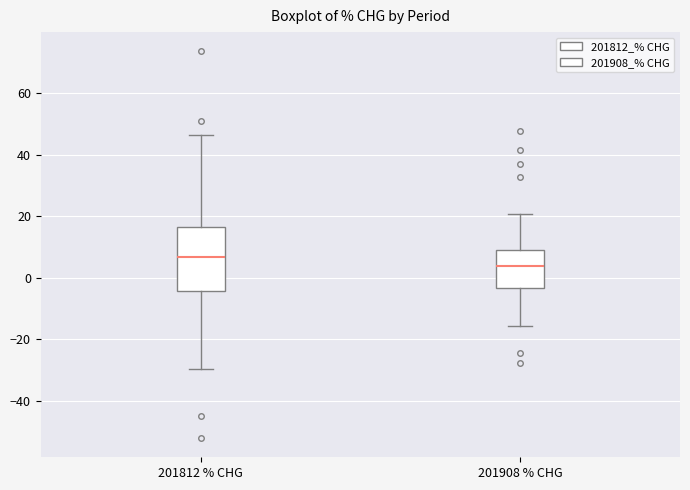

Reading left to right, transcribe this box plot: for each box, give where its median line is, the range the box spans, and where its two whiskers end, as read against the y-axis. The values are not printed on the chart, so give them approximately, as read against the axis.

201812 % CHG: median 6, box -4 to 16, whiskers -30 to 46
201908 % CHG: median 4, box -4 to 10, whiskers -16 to 20